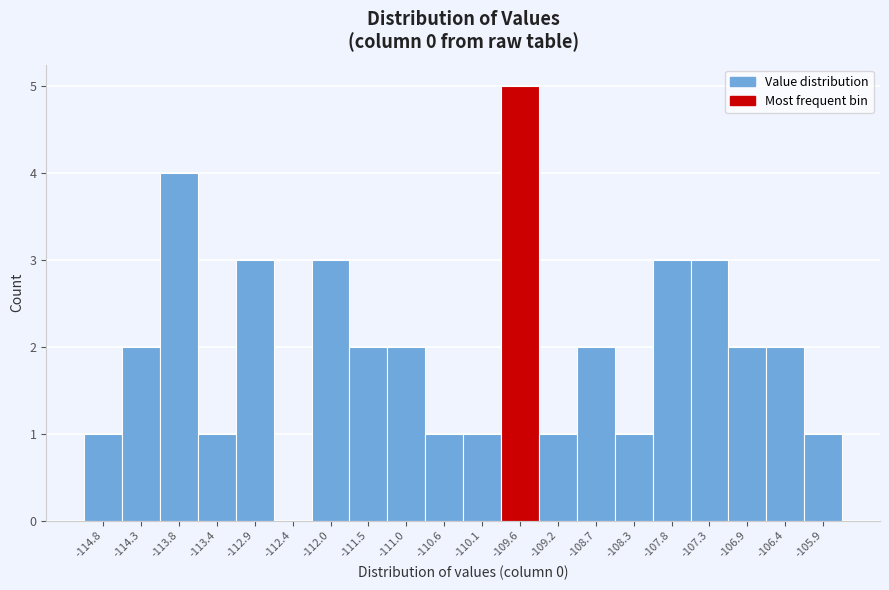

Reading right to left, what are all the values shown in this chart?

-105.9=1	-106.4=2	-106.9=2	-107.3=3	-107.8=3	-108.3=1	-108.7=2	-109.2=1	-109.6=5	-110.1=1	-110.6=1	-111.0=2	-111.5=2	-112.0=3	-112.4=0	-112.9=3	-113.4=1	-113.8=4	-114.3=2	-114.8=1